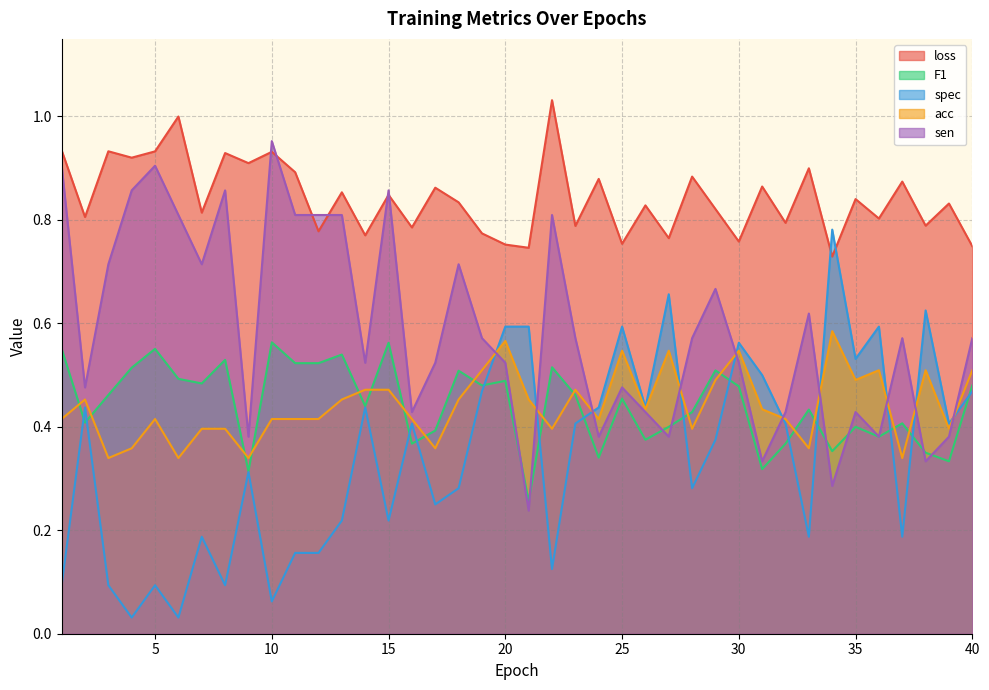

What is the difference between the maximum and second lowest values in the sen series?

0.7